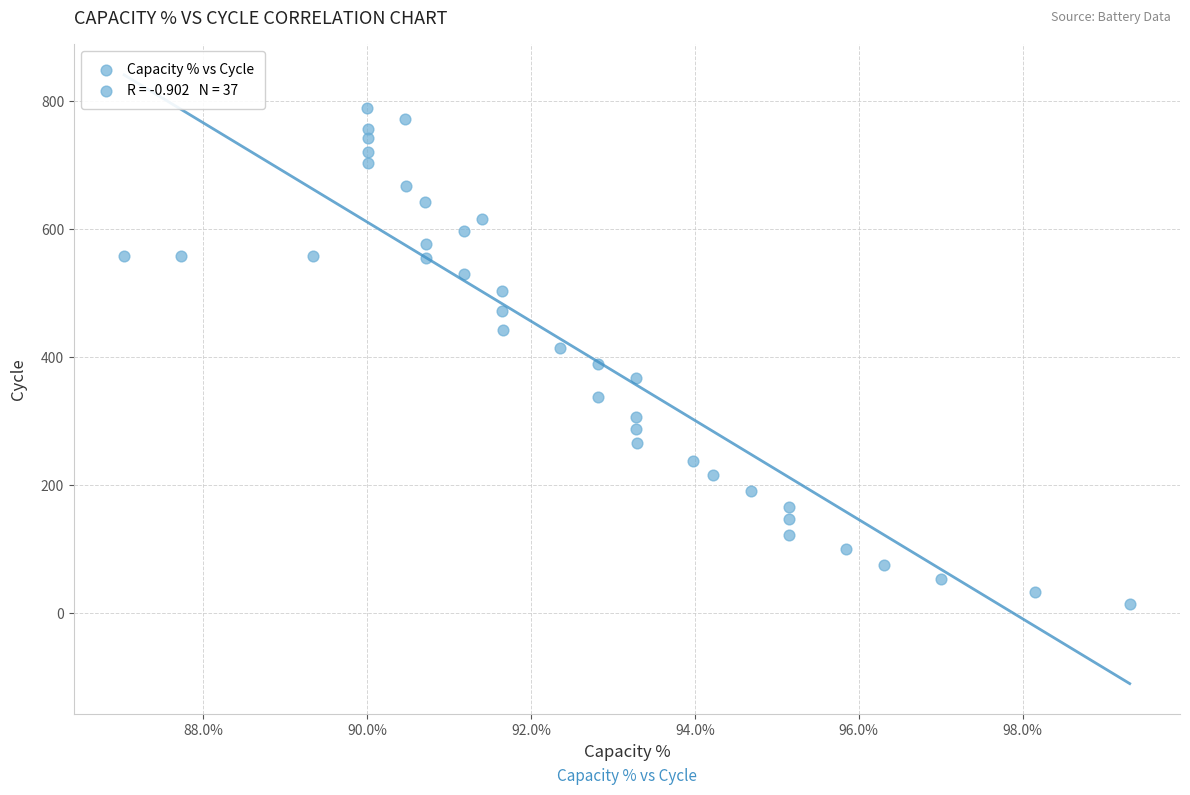

What is the range of Y values (max minus min)?

776